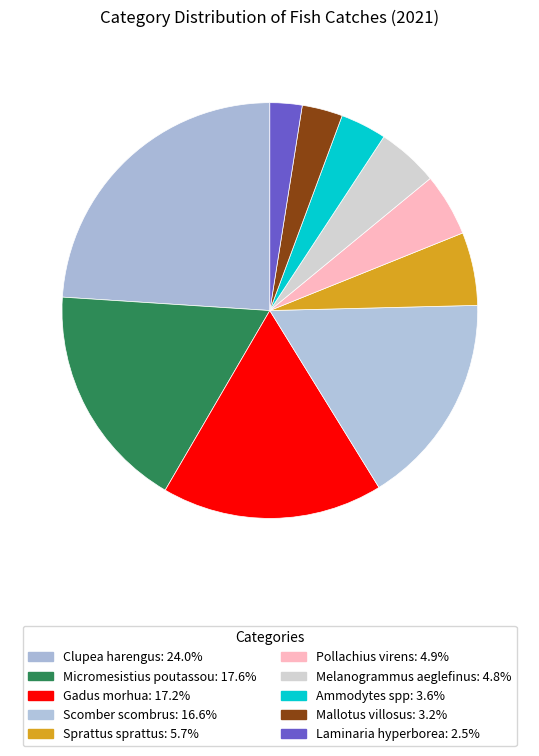

Is there a majority slice in this chart?

No